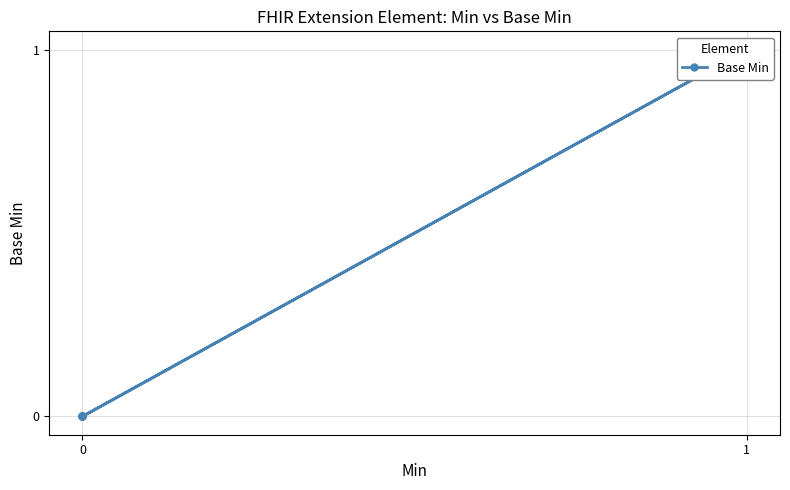

Is this an area chart (filled region under the line)?

No